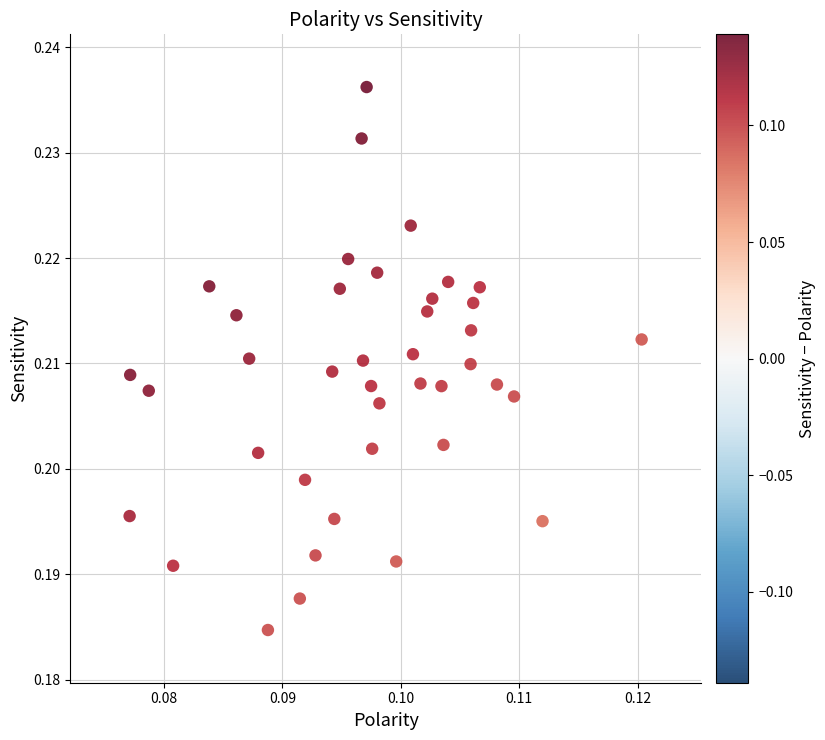

How many data points are displayed?

40